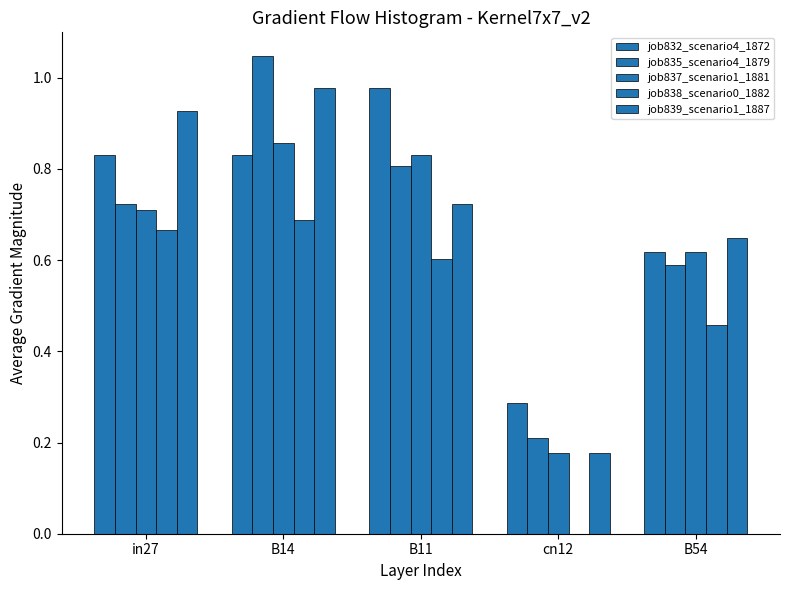

What is the total value across all series at in27?

3.9